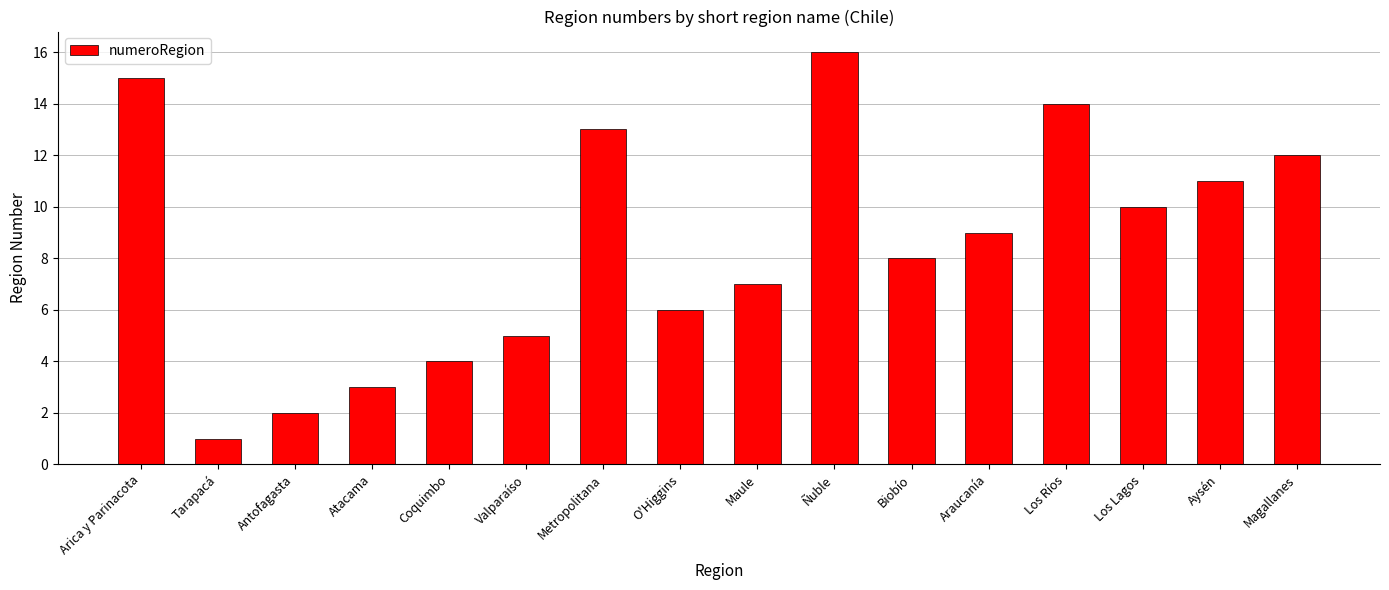

At which category does the chart reach its minimum across all series?

Tarapacá